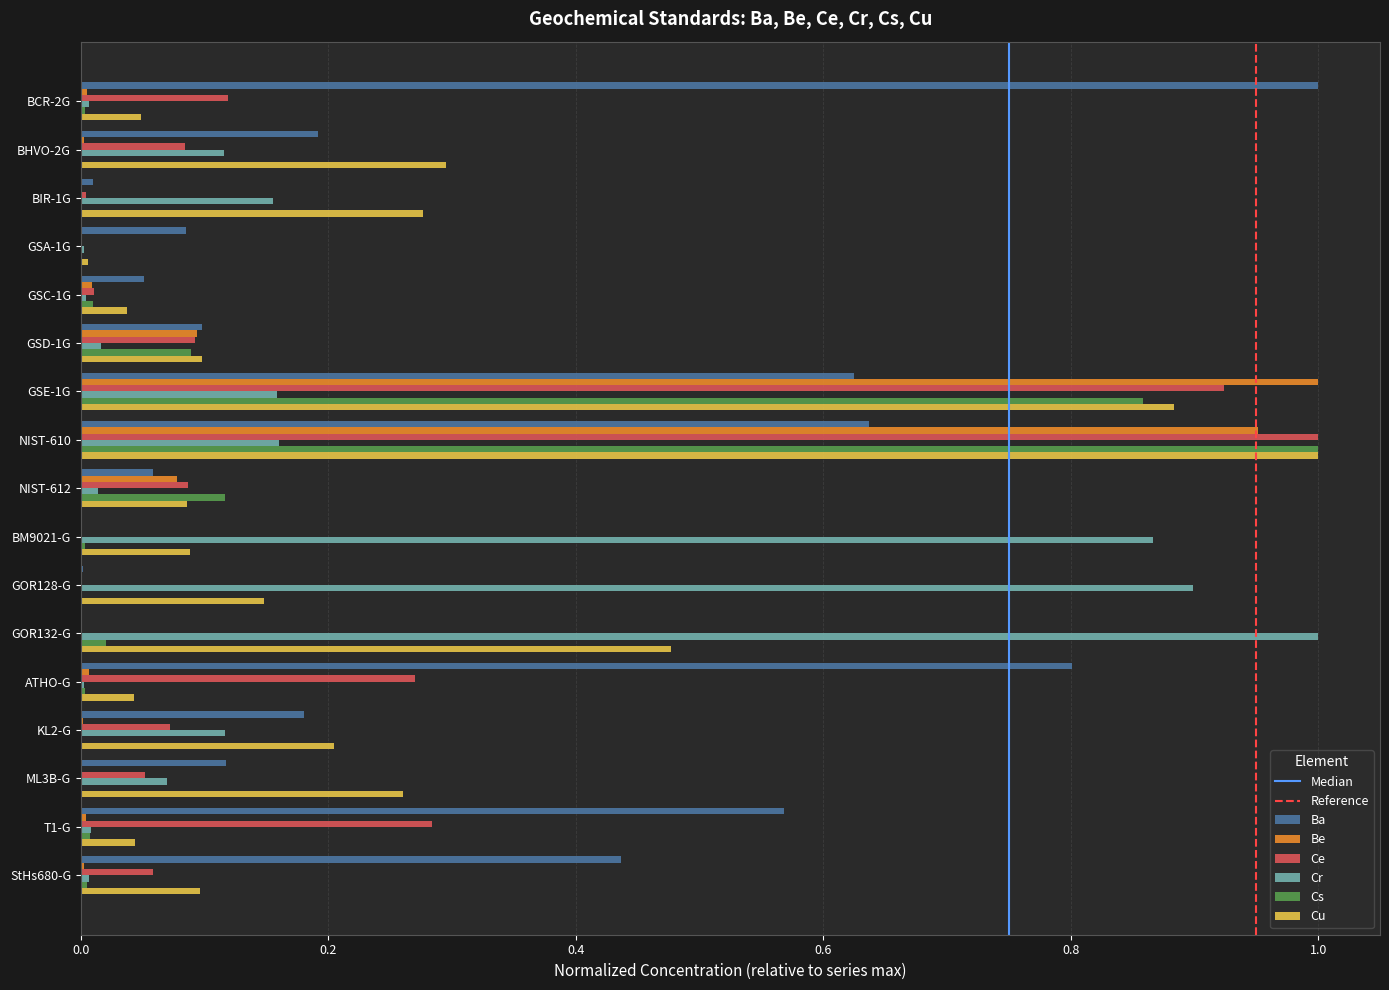

Which series changed the most between NIST-612 and GOR132-G?

Cr